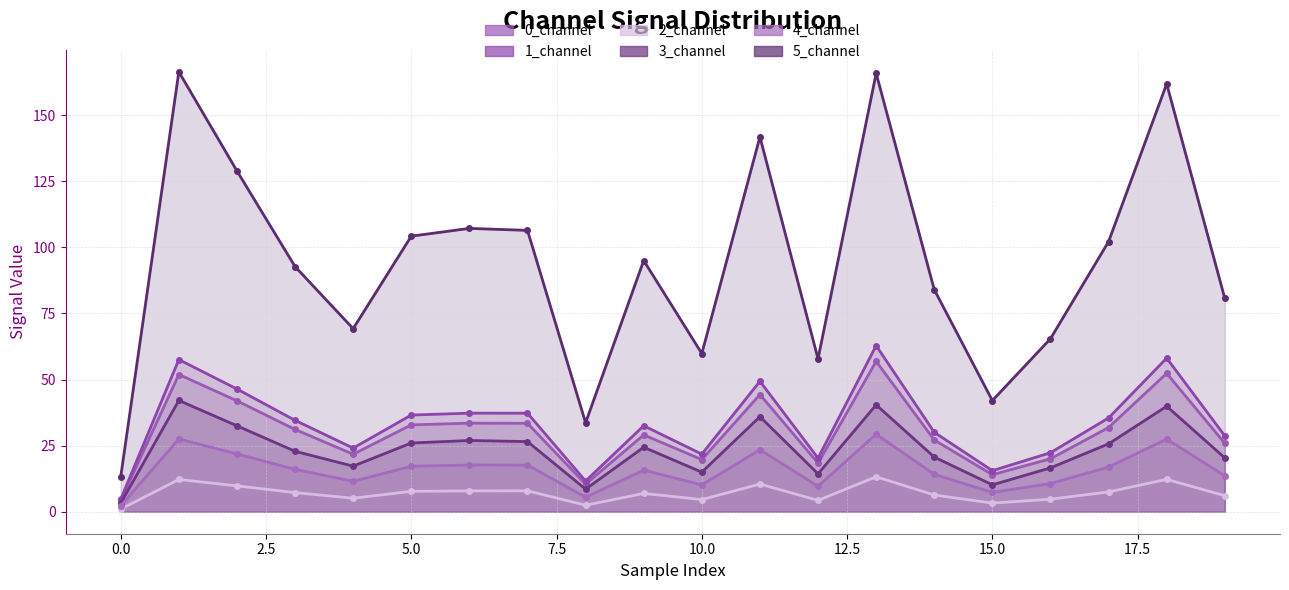

Where is the first local maximum for 1_channel?

1